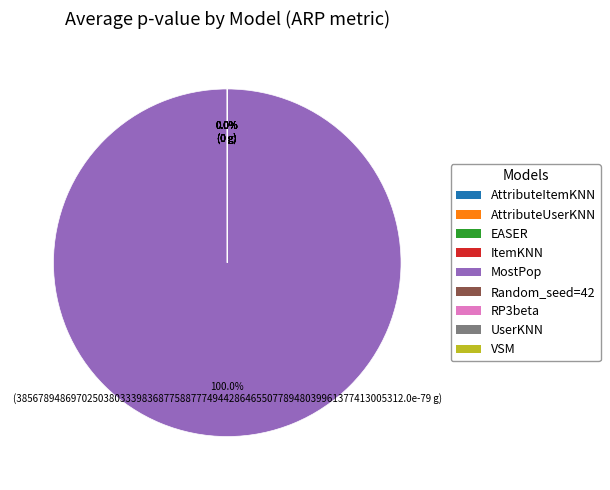

What is the largest slice in the pie chart?

MostPop